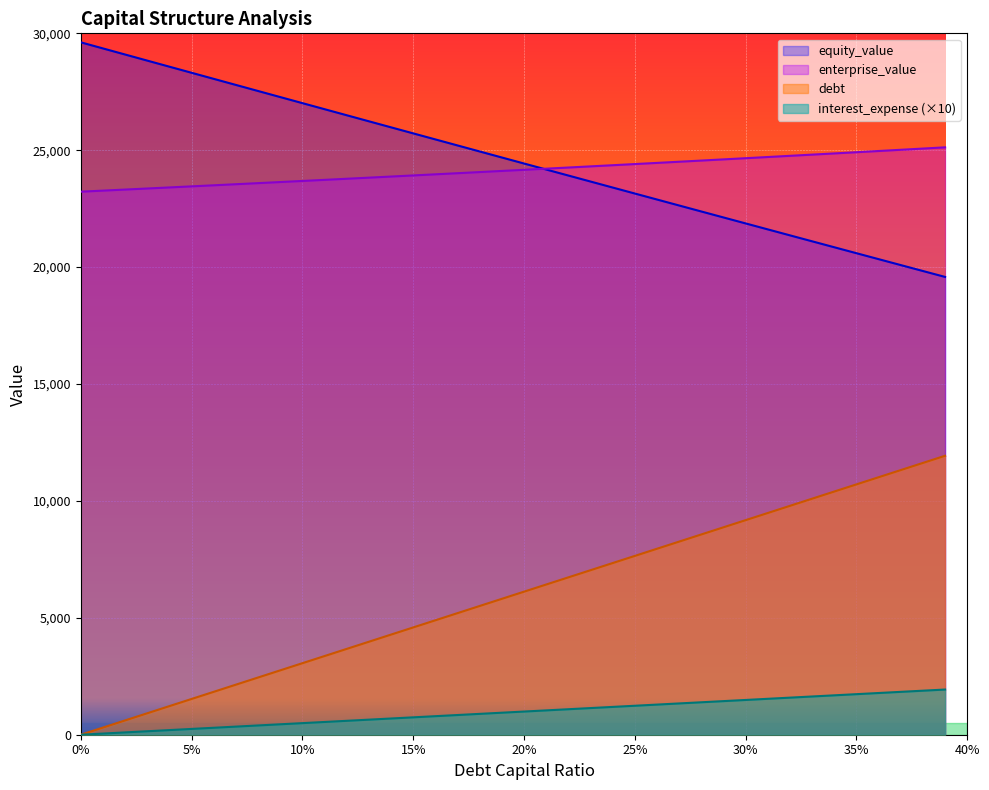

Where is equity_value nearest to the value 24598?

0.19